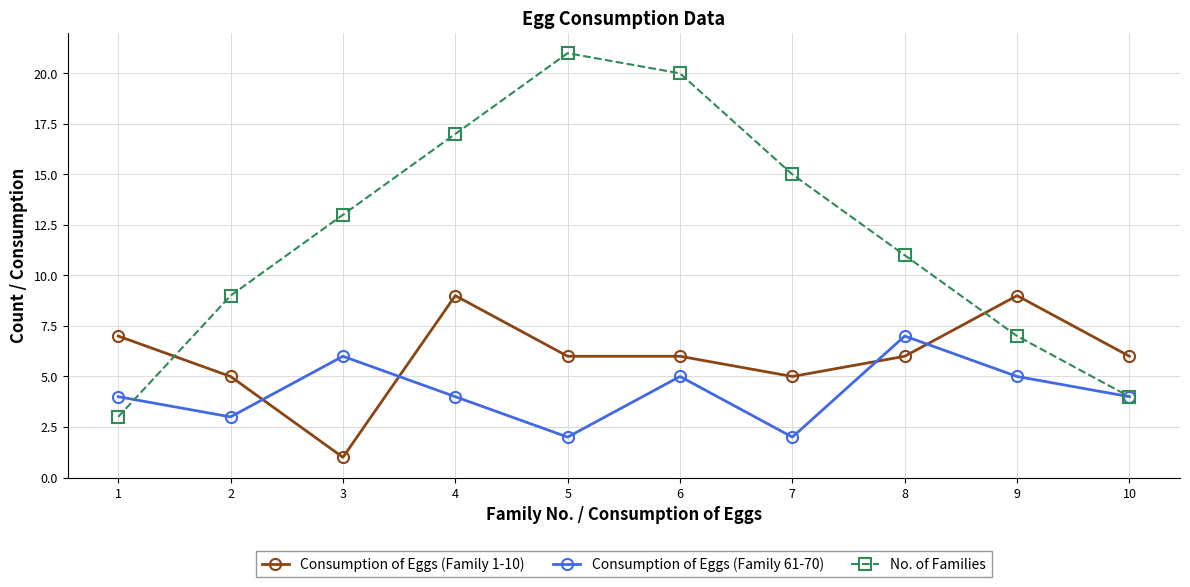

What is the total value across all series at 7?

22